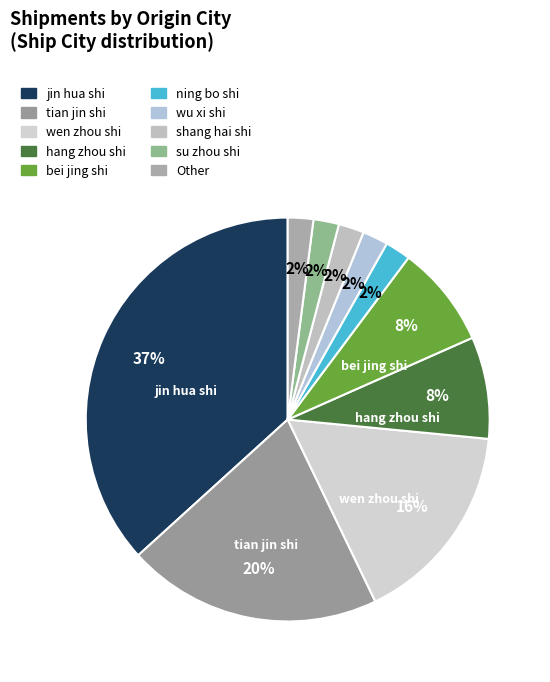

Rank the categories by value from lowest to highest.

ning bo shi, wu xi shi, shang hai shi, su zhou shi, Other, hang zhou shi, bei jing shi, wen zhou shi, tian jin shi, jin hua shi